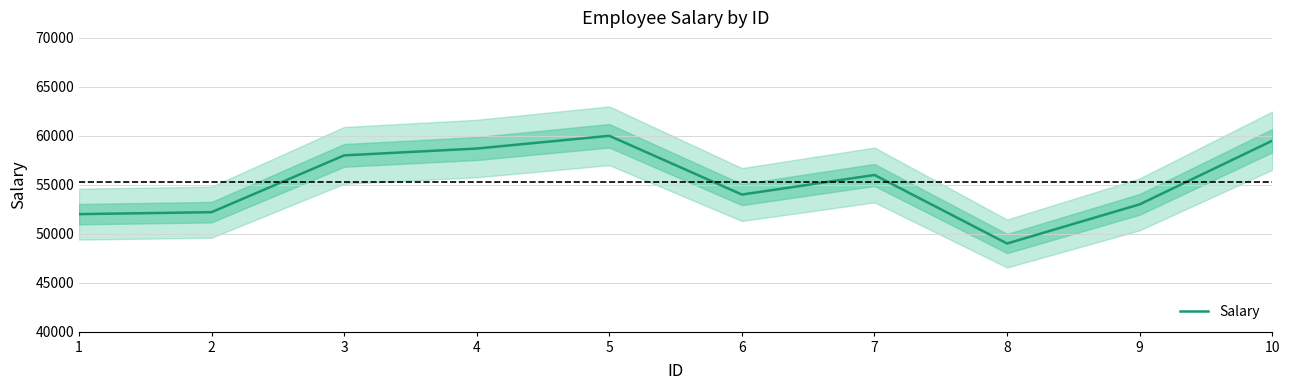

Does the chart have visible grid lines?

Yes